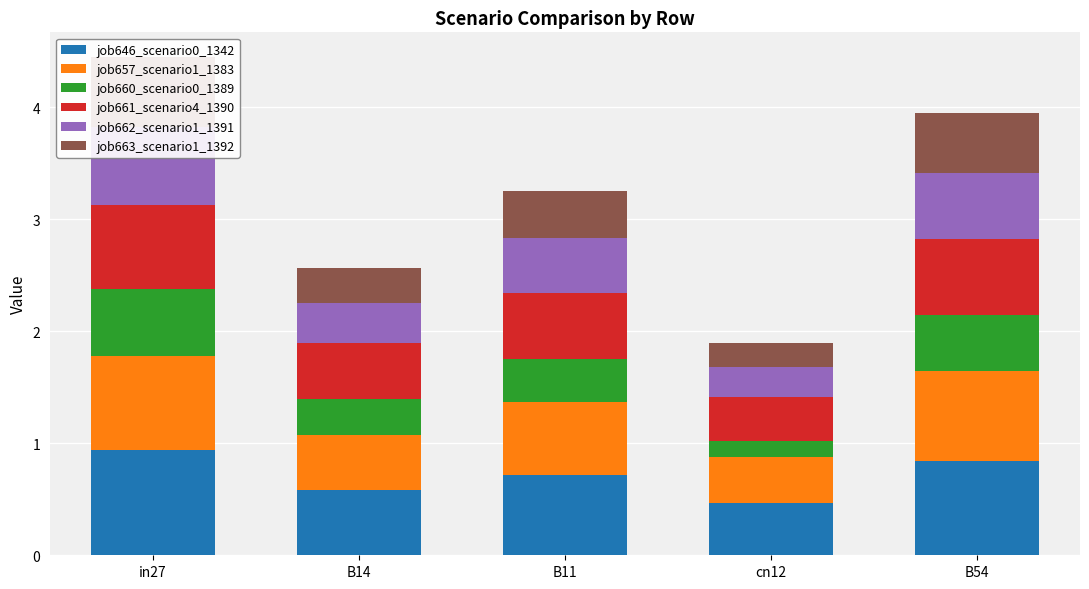

List the series in order of their peak value, highest first.

job646_scenario0_1342, job657_scenario1_1383, job661_scenario4_1390, job662_scenario1_1391, job663_scenario1_1392, job660_scenario0_1389